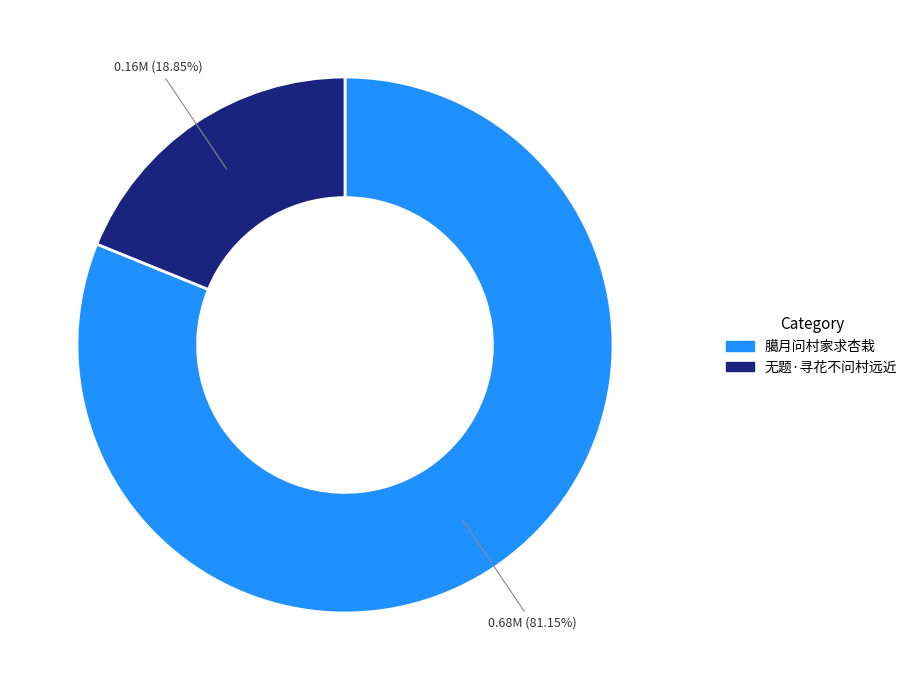

What is the majority slice?

臈月问村家求杏栽